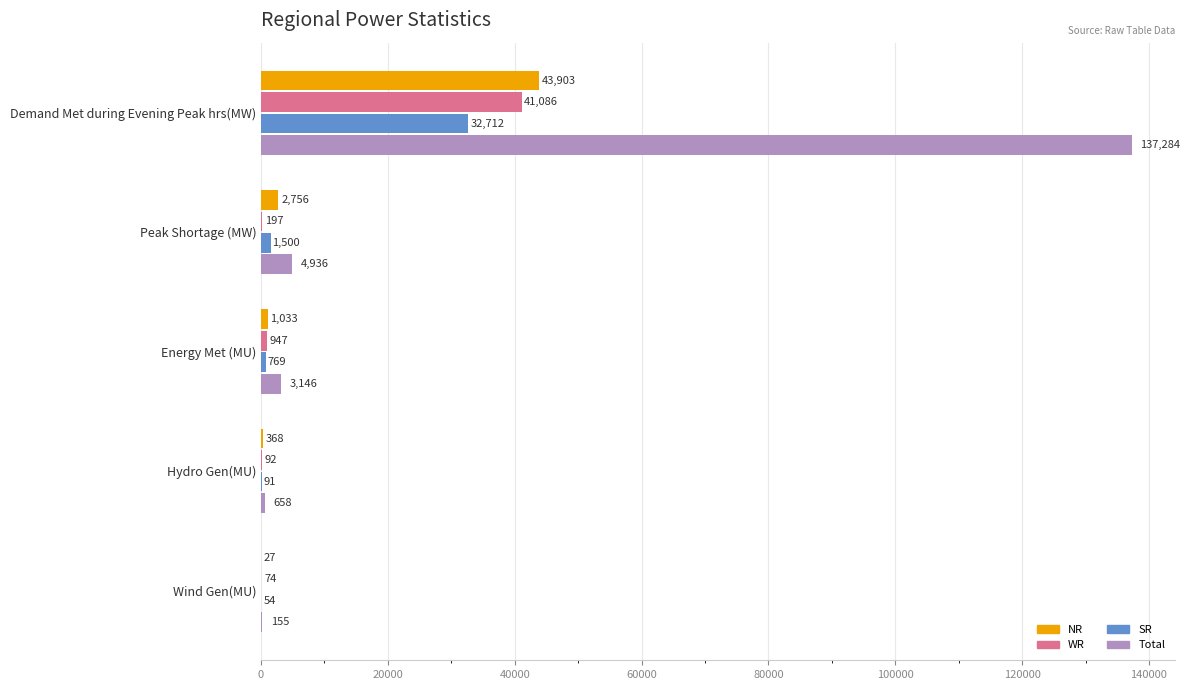

What is the sum of all WR values?

42396